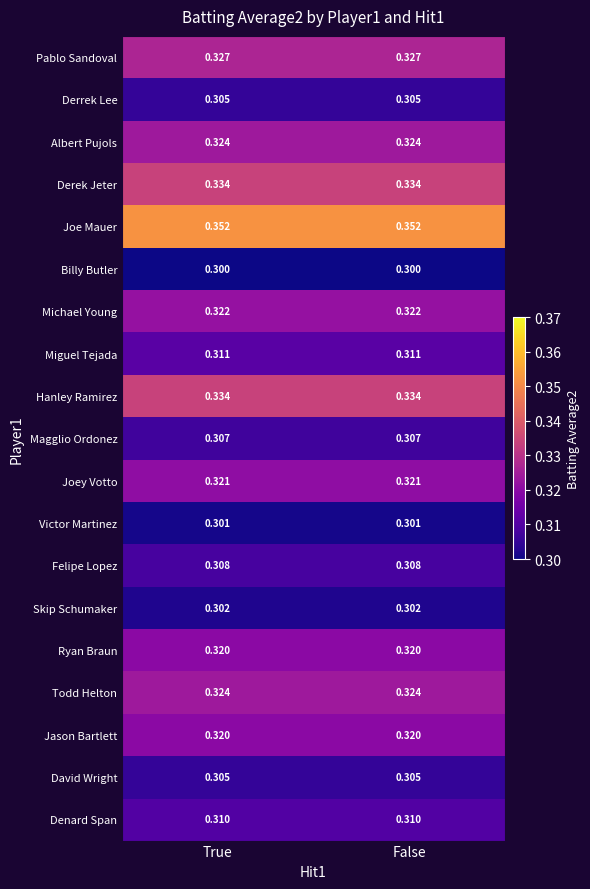

Is the value of Denard Span at False greater than the value of Albert Pujols at True?

No